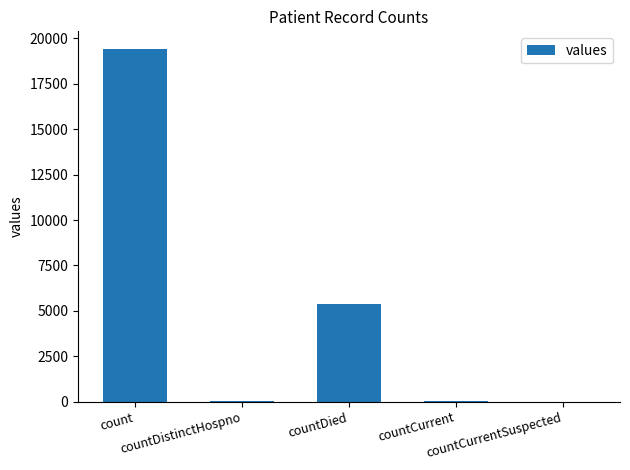

Are the bars horizontal?

No